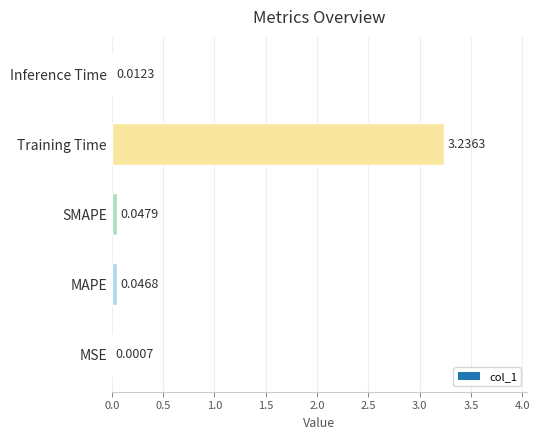

Which has a higher value, Training Time or Inference Time?

Training Time